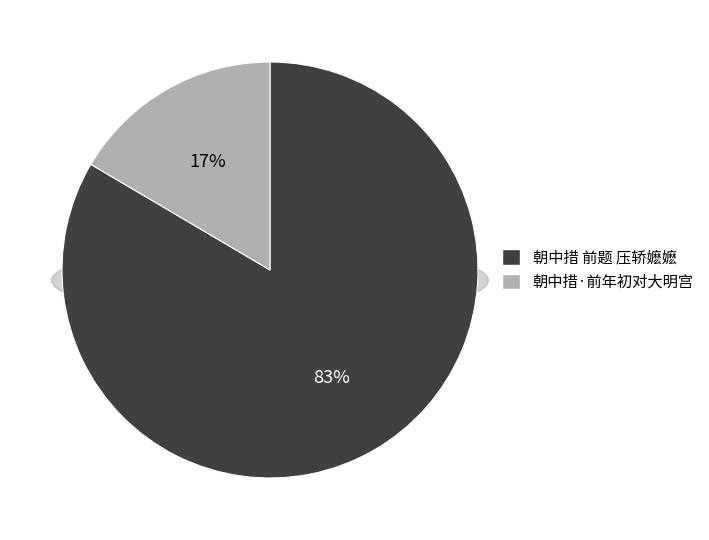

To the nearest percent, what is the combined percentage of 朝中措 前题 压轿嬷嬷 and 朝中措·前年初对大明宫?

100%